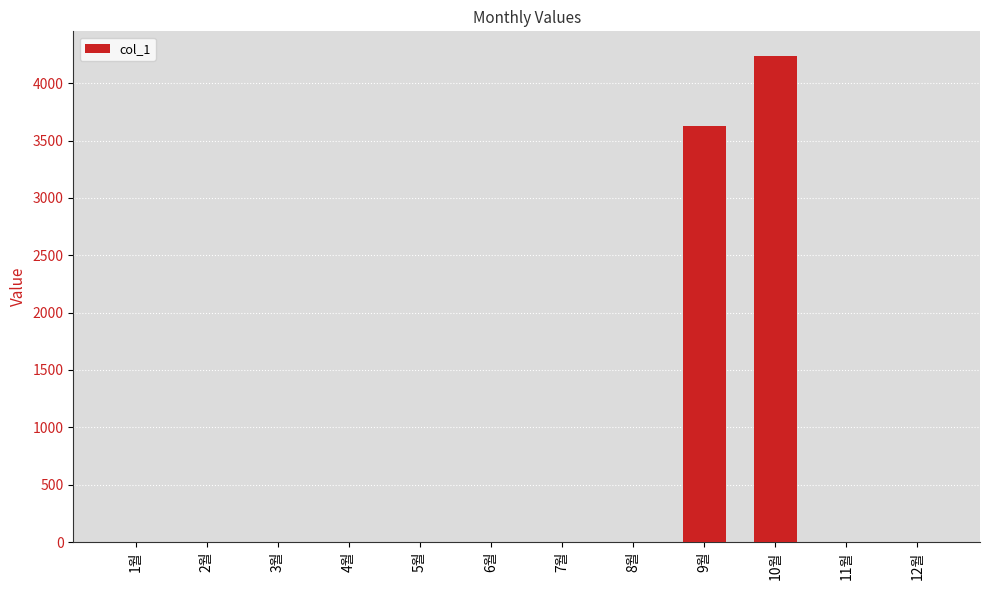

Reading right to left, what are all the values shown in this chart?

0	0	4240	3630	0	0	0	0	0	0	0	0